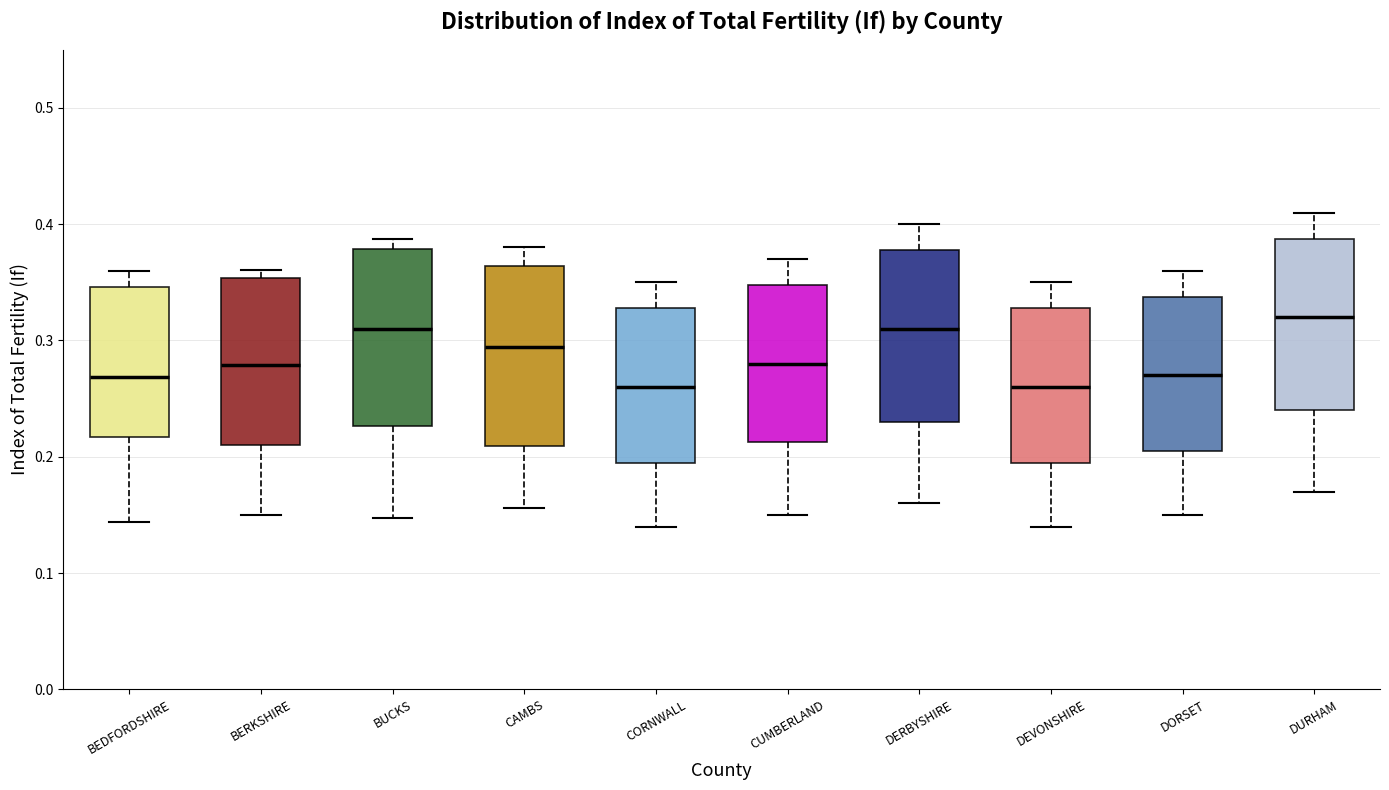

Which box has the highest median line?

DURHAM